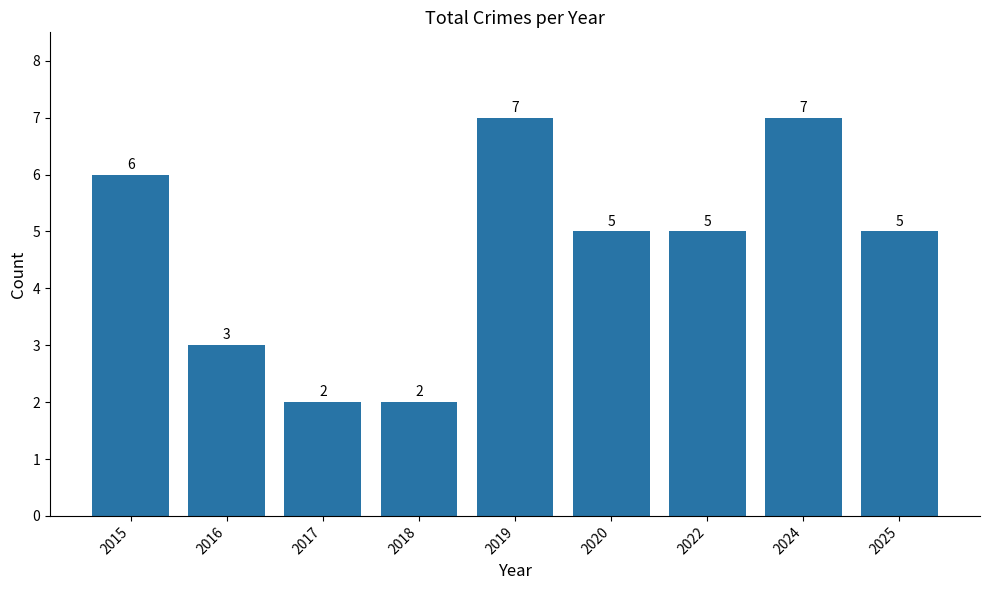

What value does the data have at 2019?

7